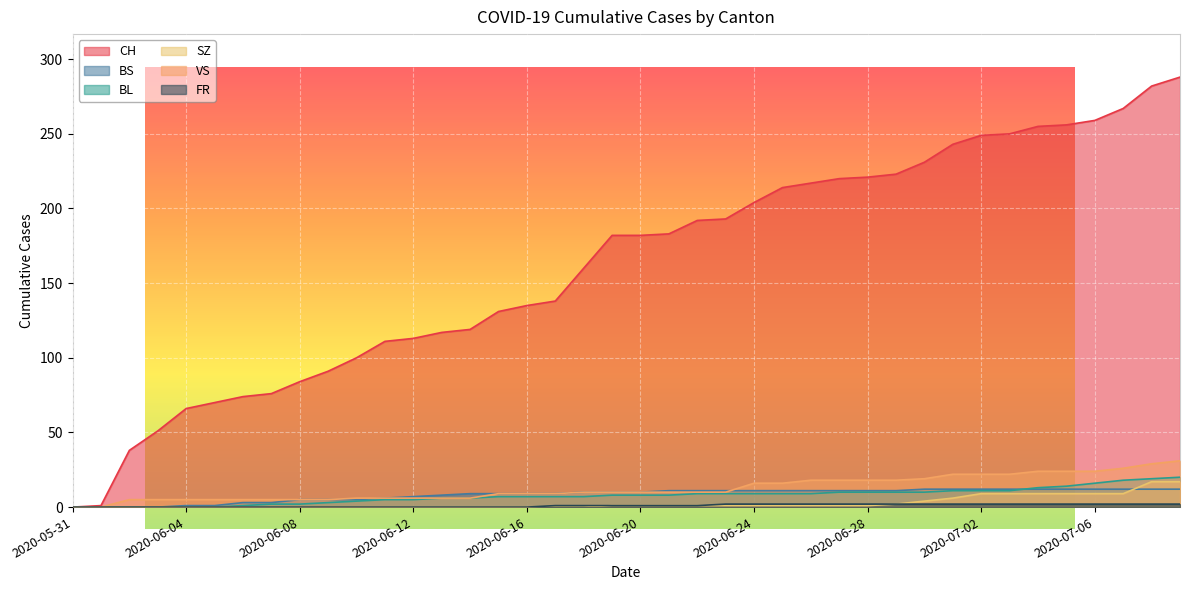

Which series has the largest total across all categories?

CH